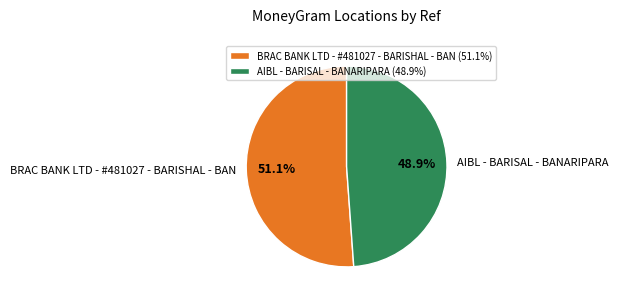

What is the smallest slice in the pie chart?

AIBL - BARISAL - BANARIPARA